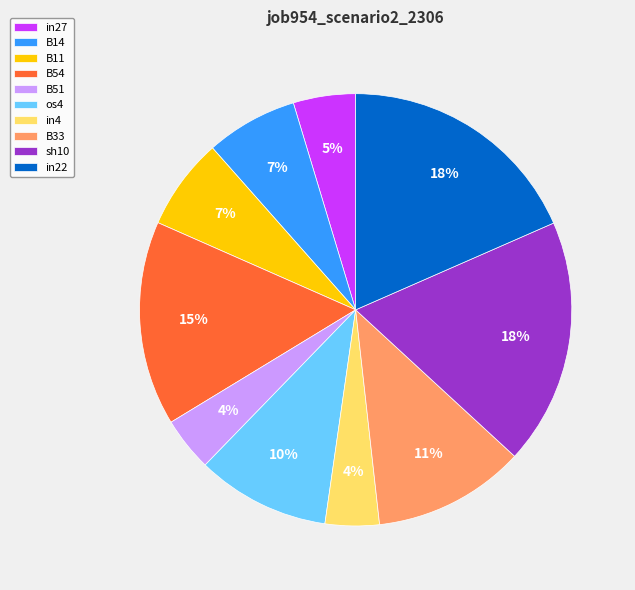

To the nearest percent, what is the difference between the largest and smallest slice percentages?

14%